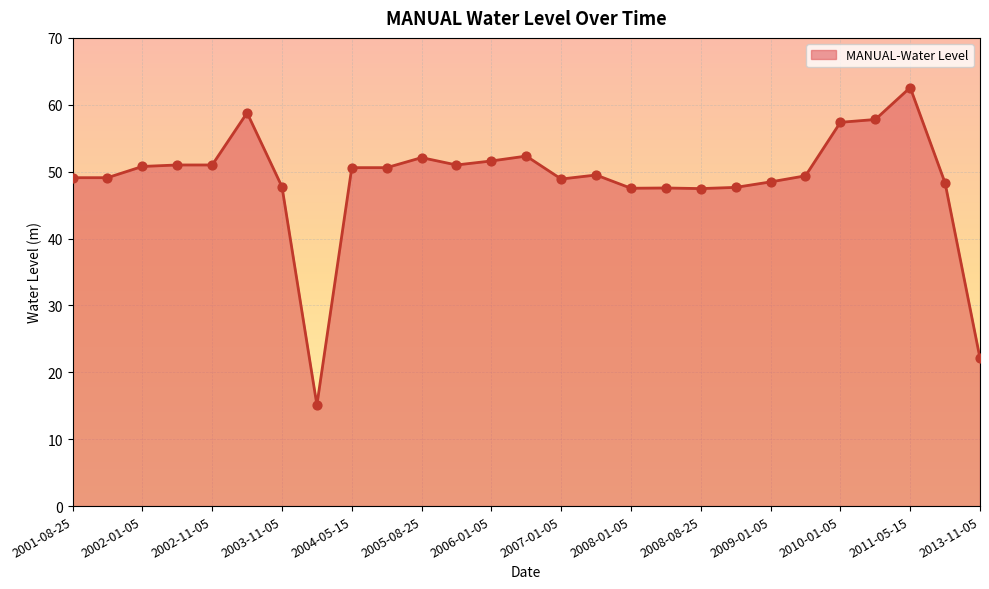

What is the difference between the maximum and minimum values?

47.5